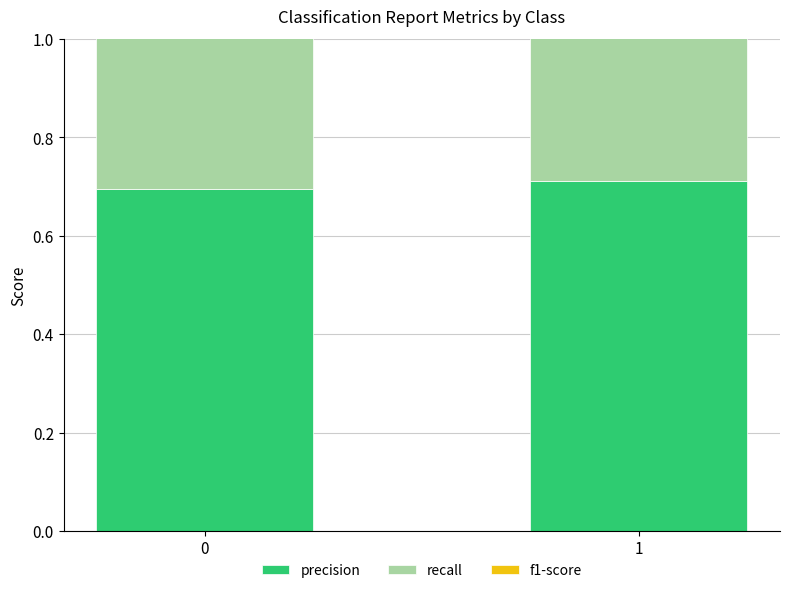

Rank the categories by recall value from highest to lowest.

0, 1